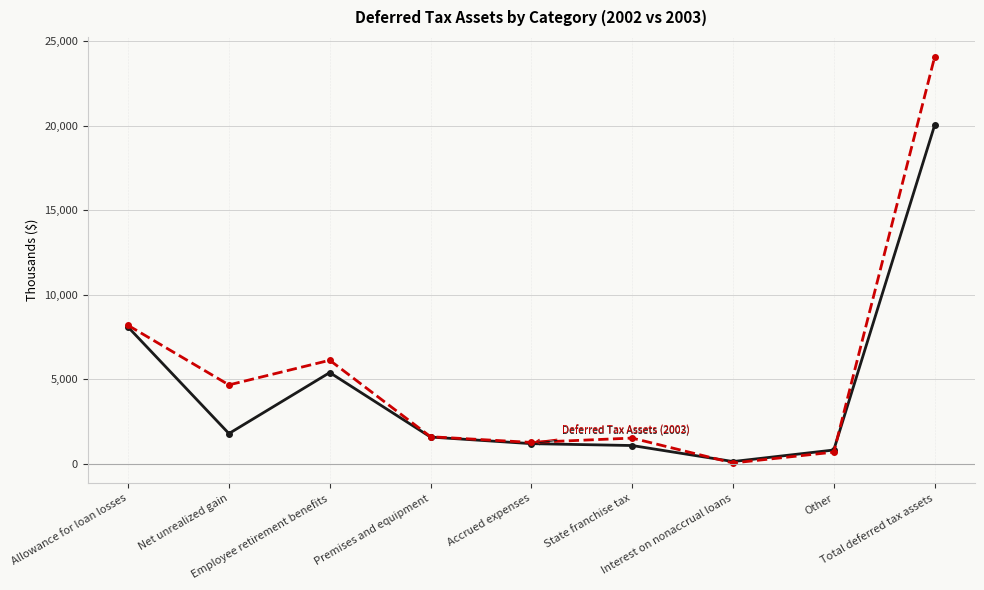

What is the maximum value shown in the chart?

24049